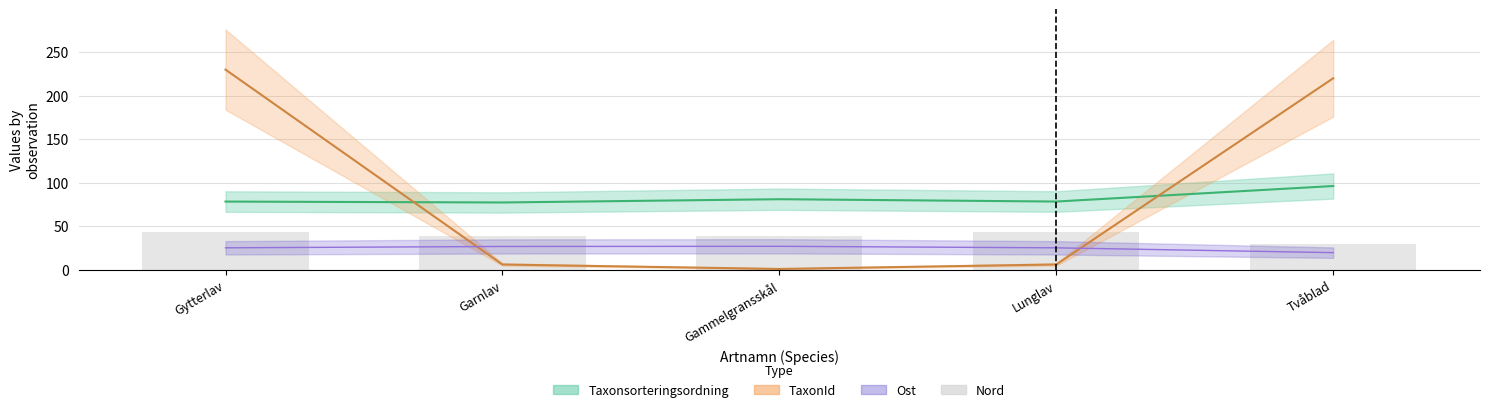

List the labels in order of Taxonsorteringsordning value, largest first.

Tvåblad, Gammelgransskål, Lunglav, Gytterlav, Garnlav